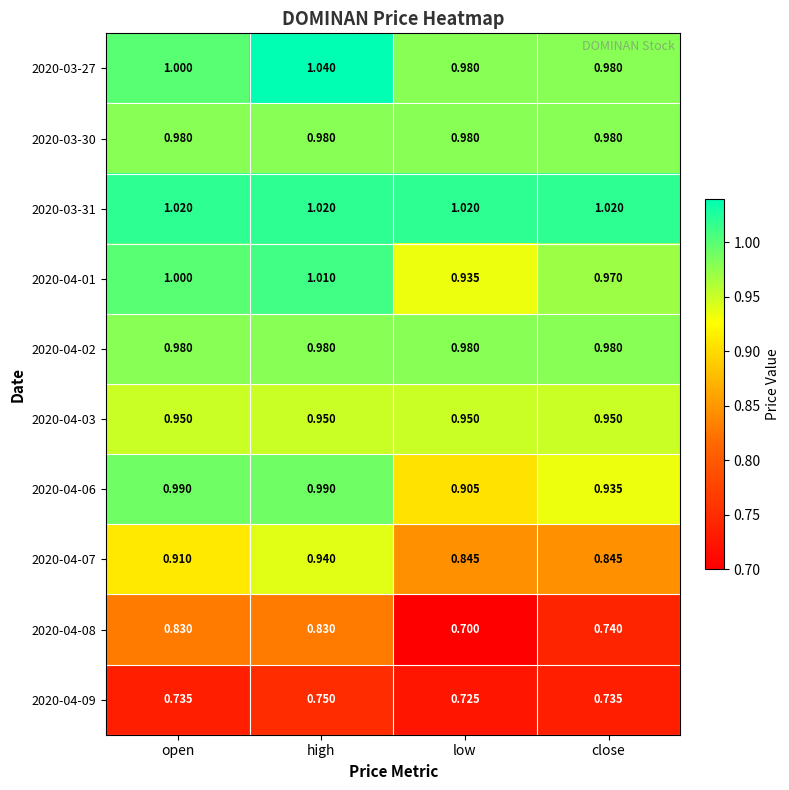

At which label is 2020-04-08 closest to 0?

low